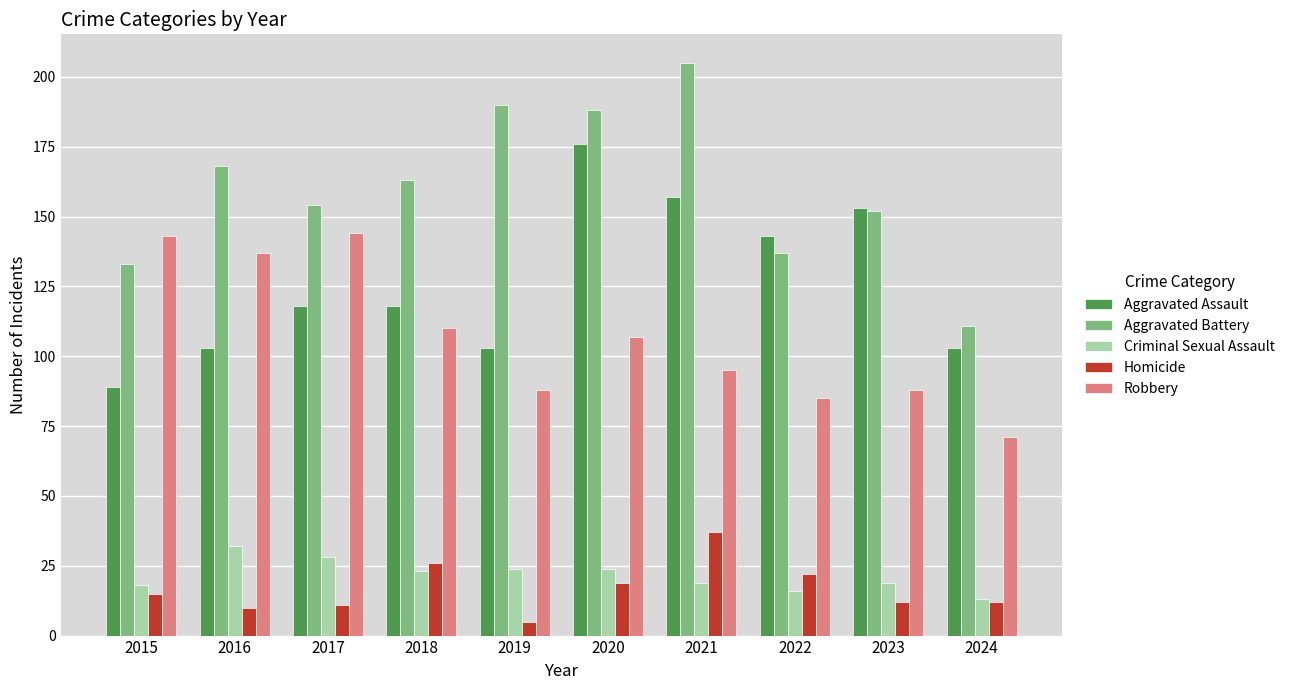

What is the total value across all series at 2020?

514